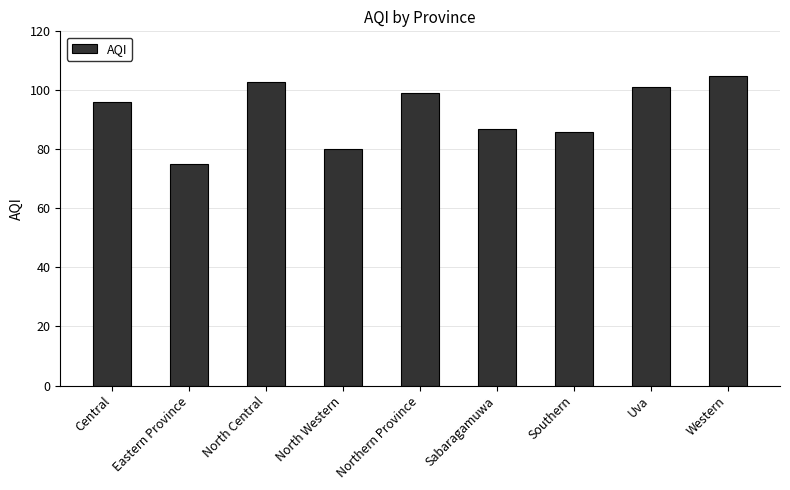

Approximately how many times larger is the value at Uva compared to Northern Province?

1.0